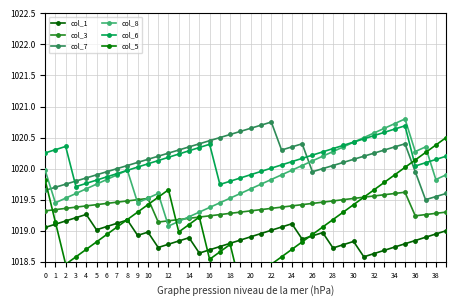

How many lines are shown in the chart?

6